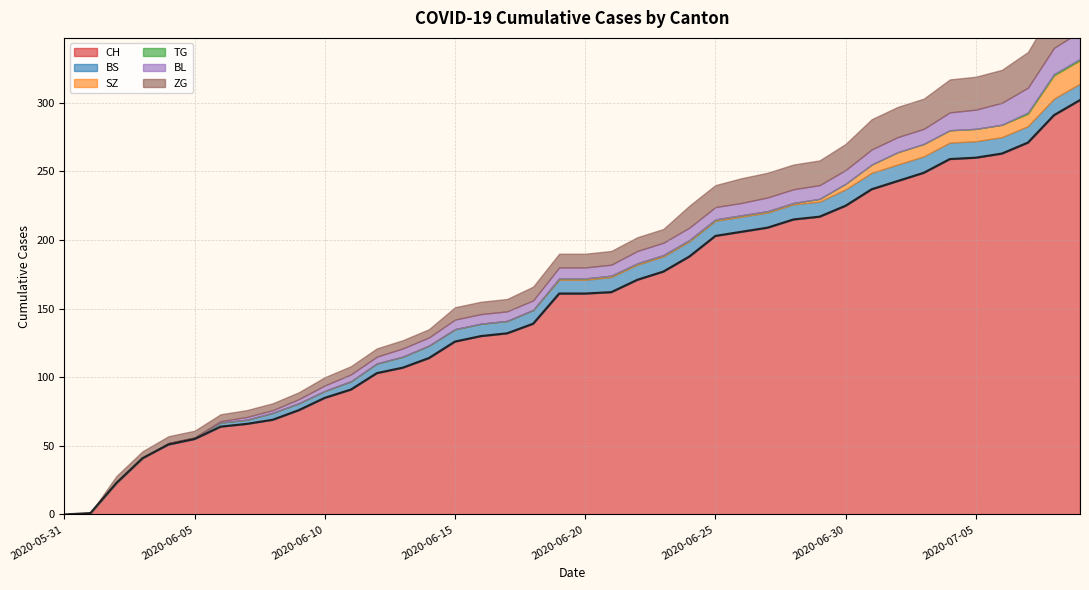

Does the chart have visible grid lines?

Yes